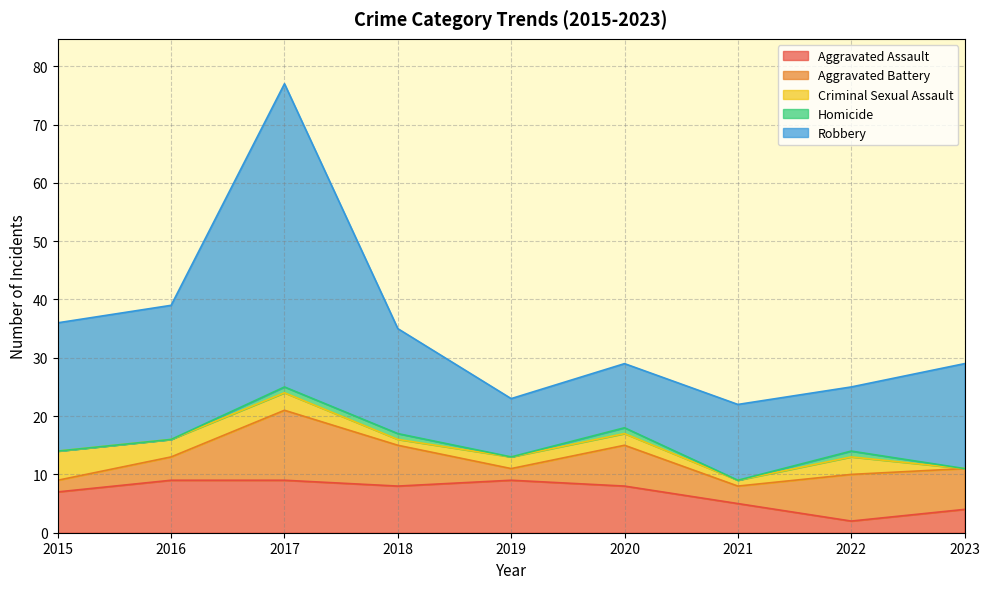

How many Homicide values are between 0 and 1?

9